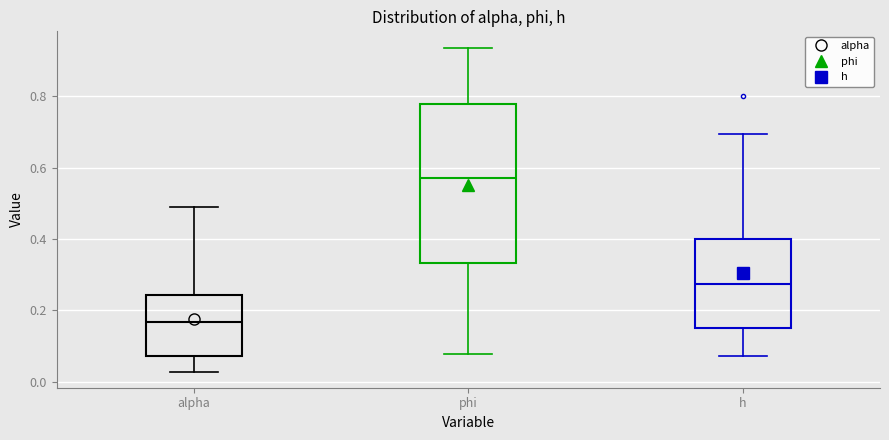

Where does the median line of the box for h sit on the y-axis? The values are not printed on the chart, so give them approximately, as read against the axis.

0.28